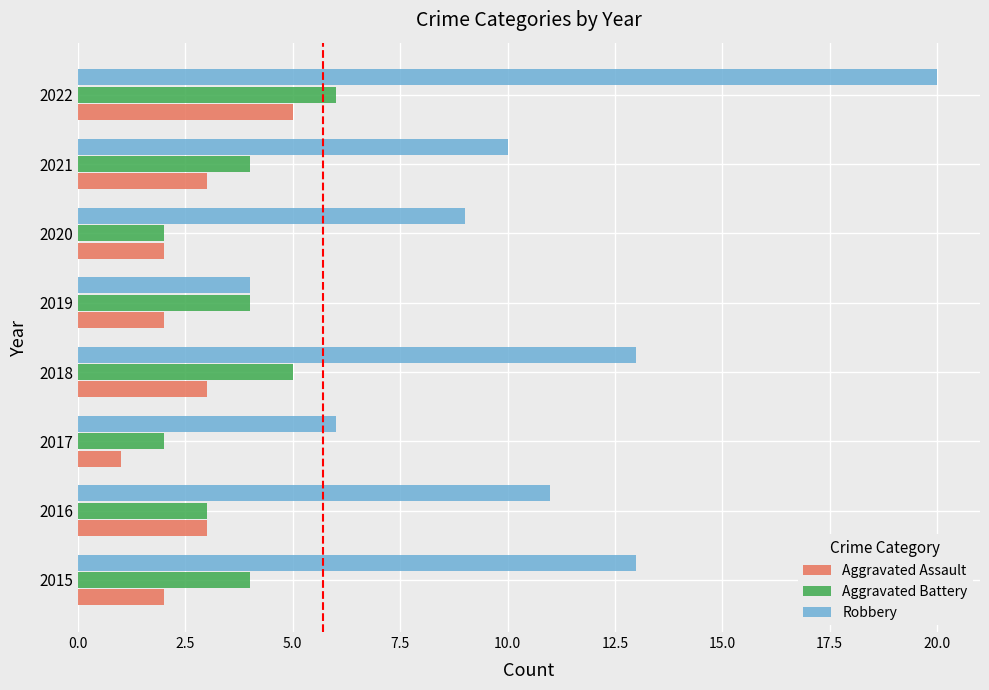

What is the approximate value of Aggravated Battery at 2021?

4